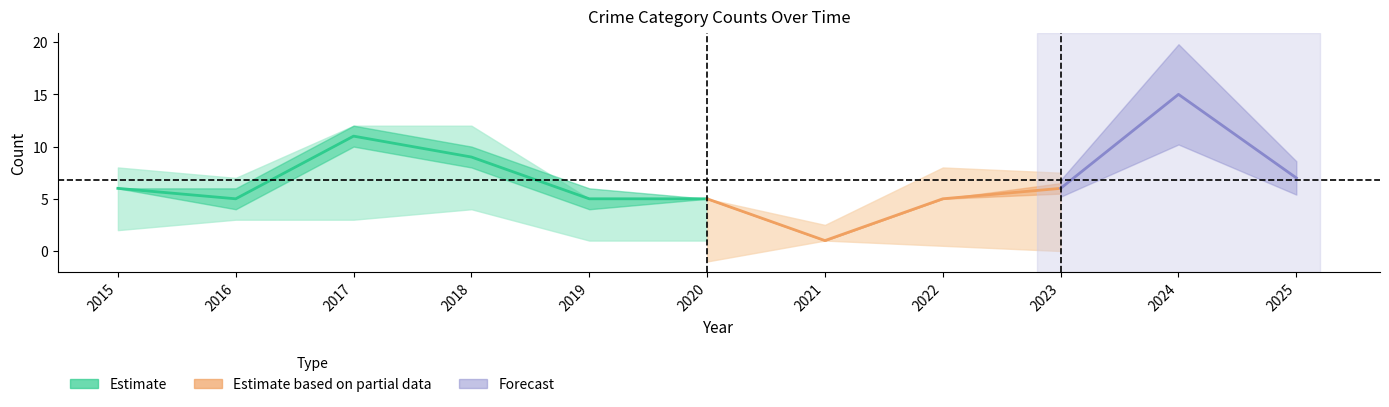

At which category is the sum across all series the highest?

2024